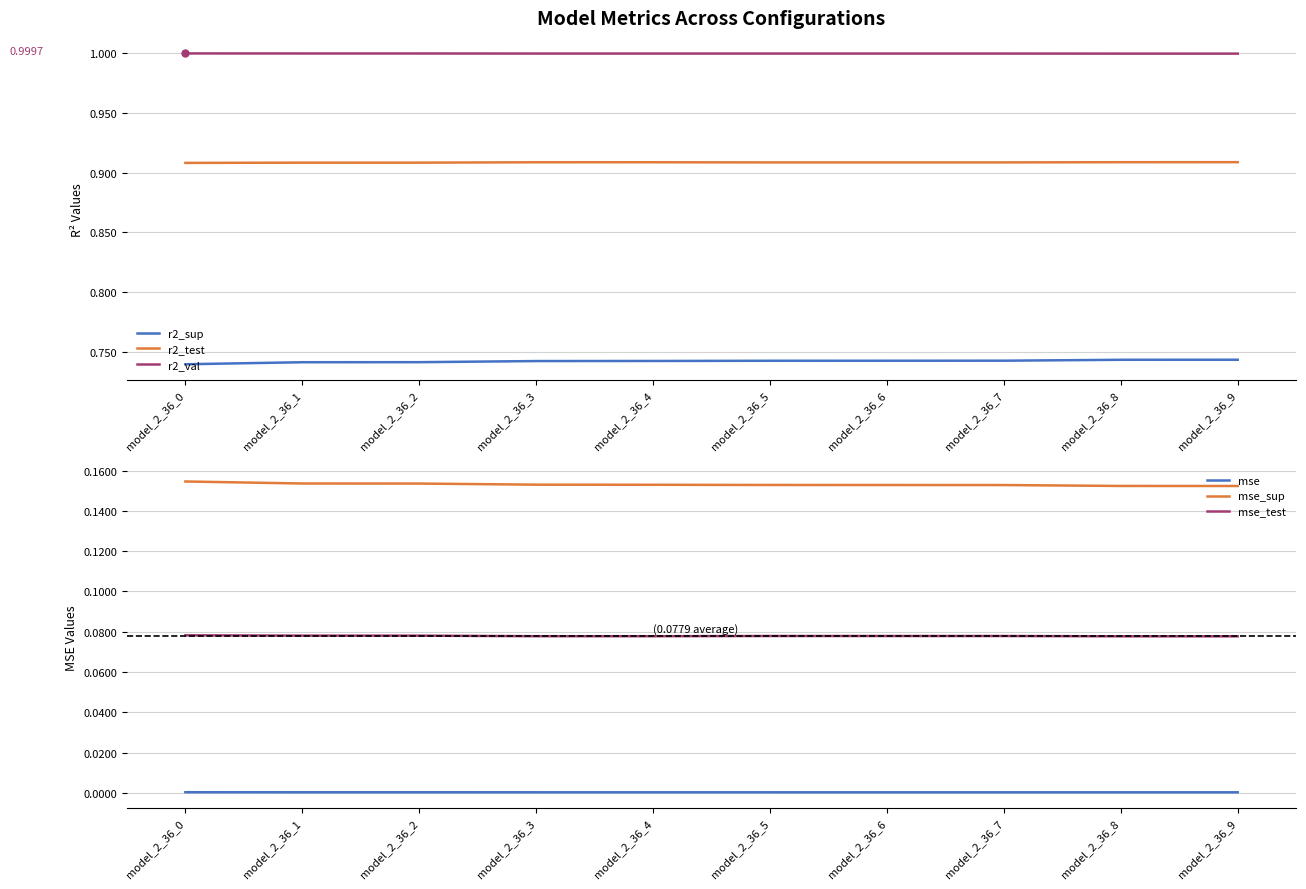

At which category is the sum across all series the highest?

model_2_36_9